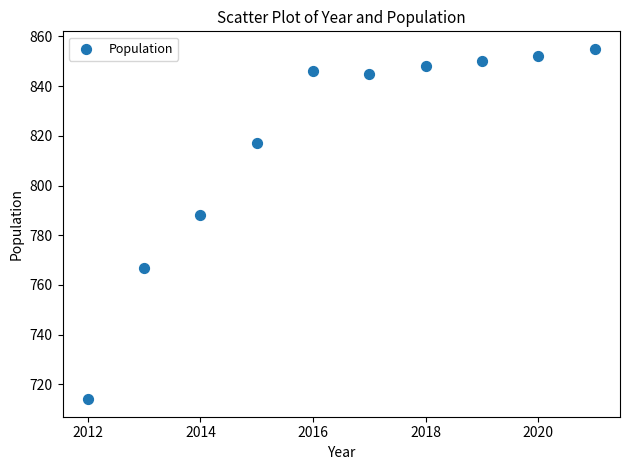

What is the range of Y values (max minus min)?

141